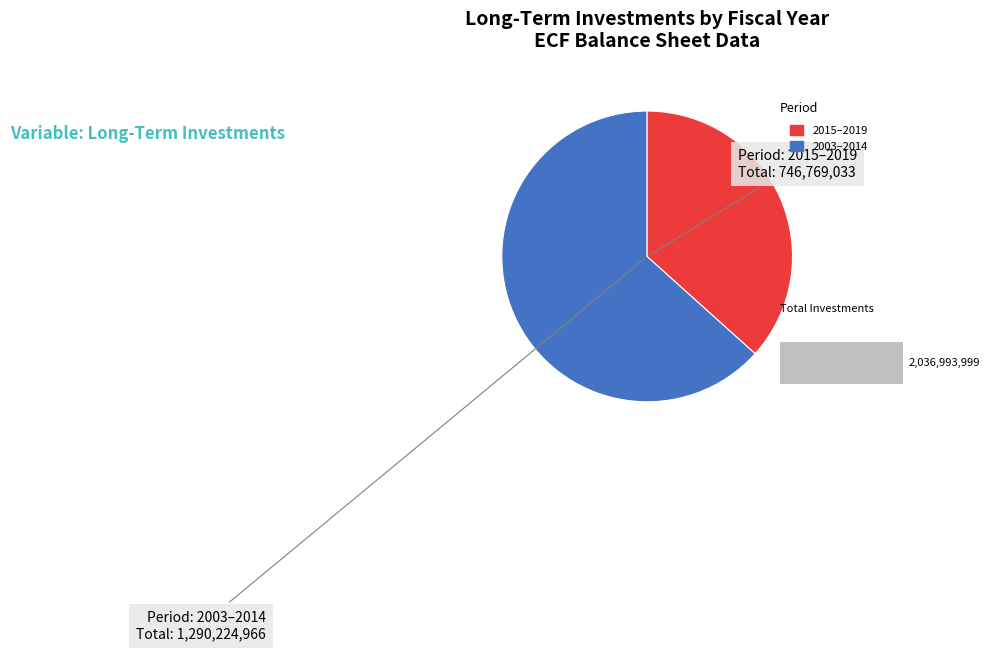

Does any single category account for the majority?

Yes